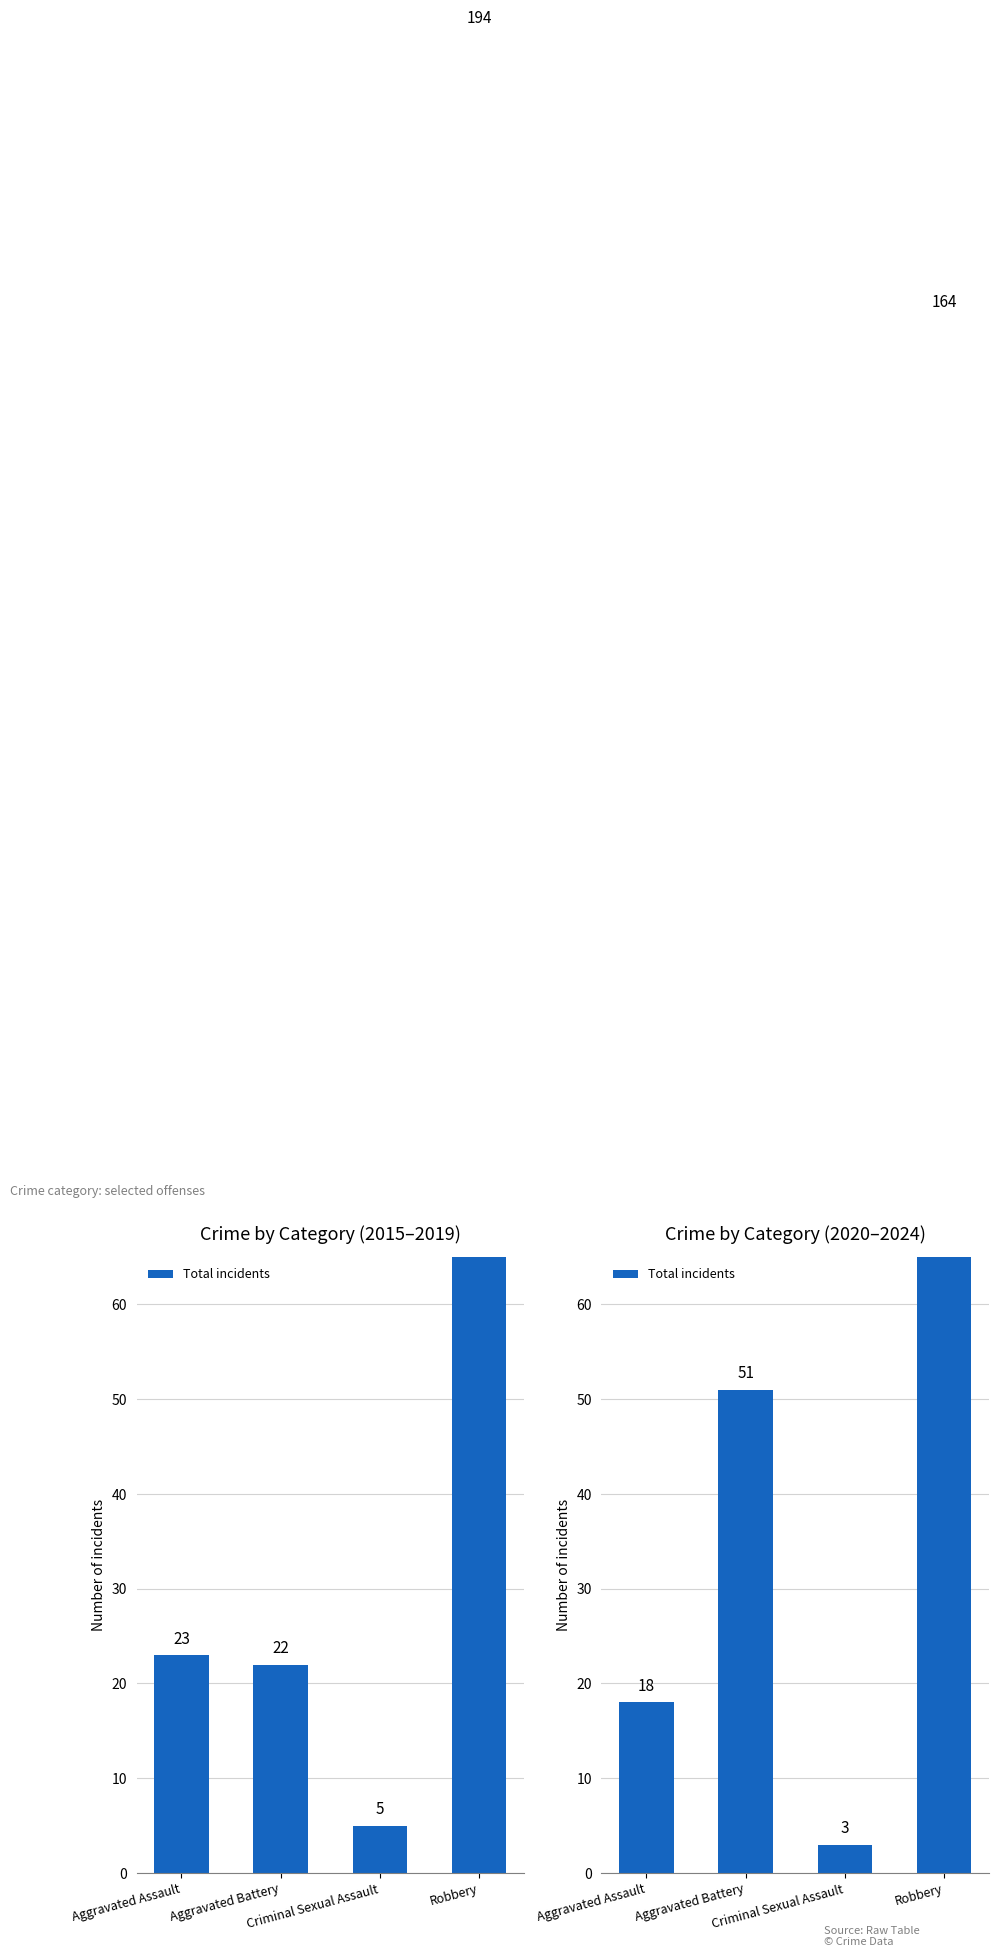

What is the change in value from Criminal Sexual Assault to Robbery?

+161